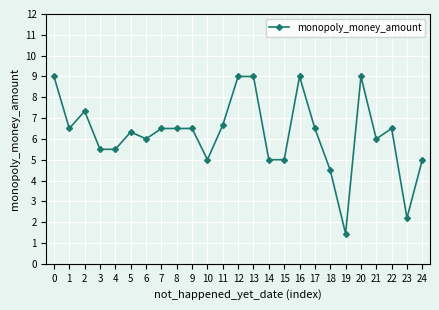

Does the chart have visible grid lines?

Yes